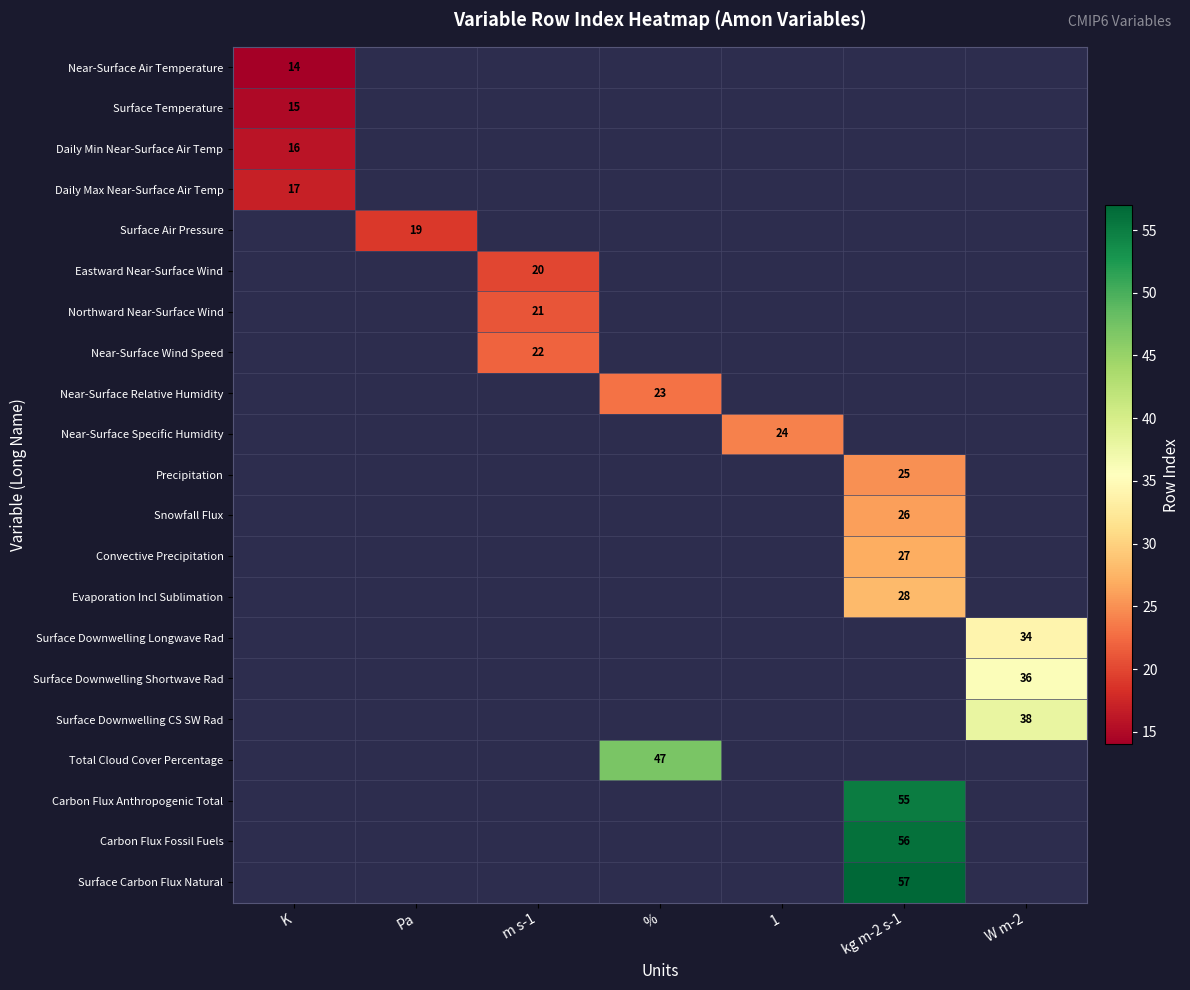

Is it true that Daily Max Near-Surface Air Temp equals 27 at K?

False